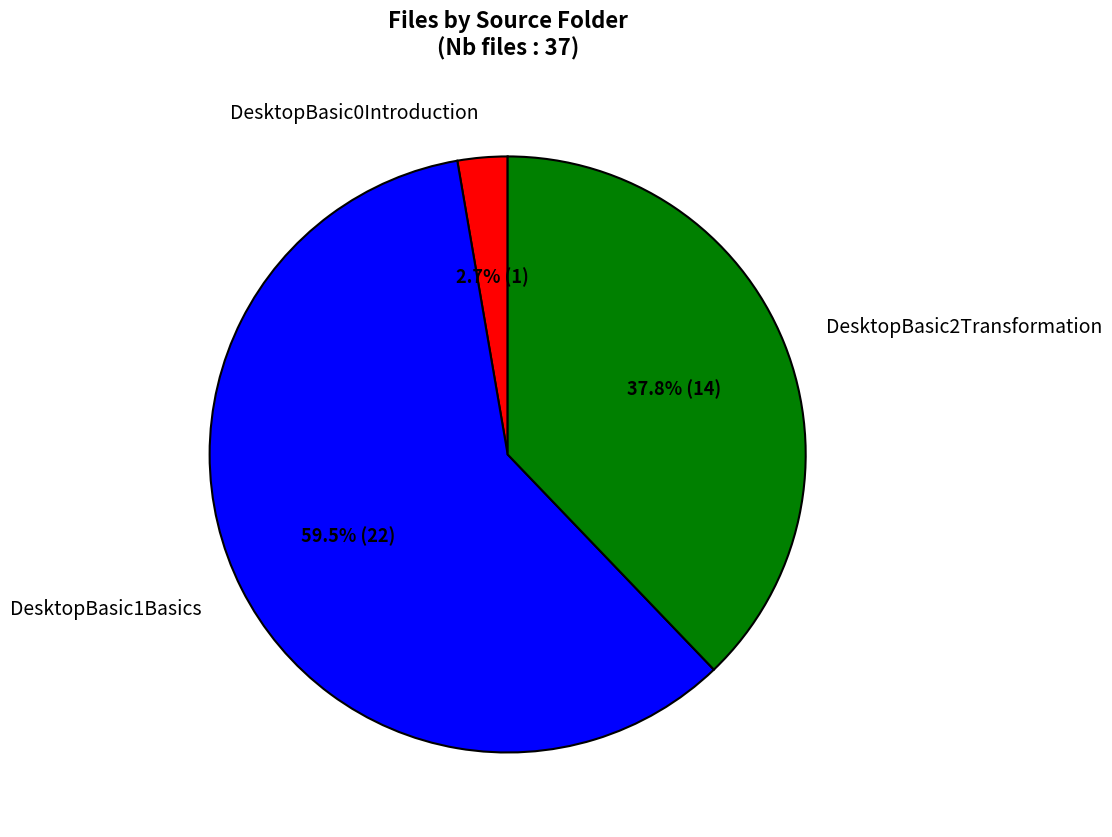

Count the number of slices in the pie.

3